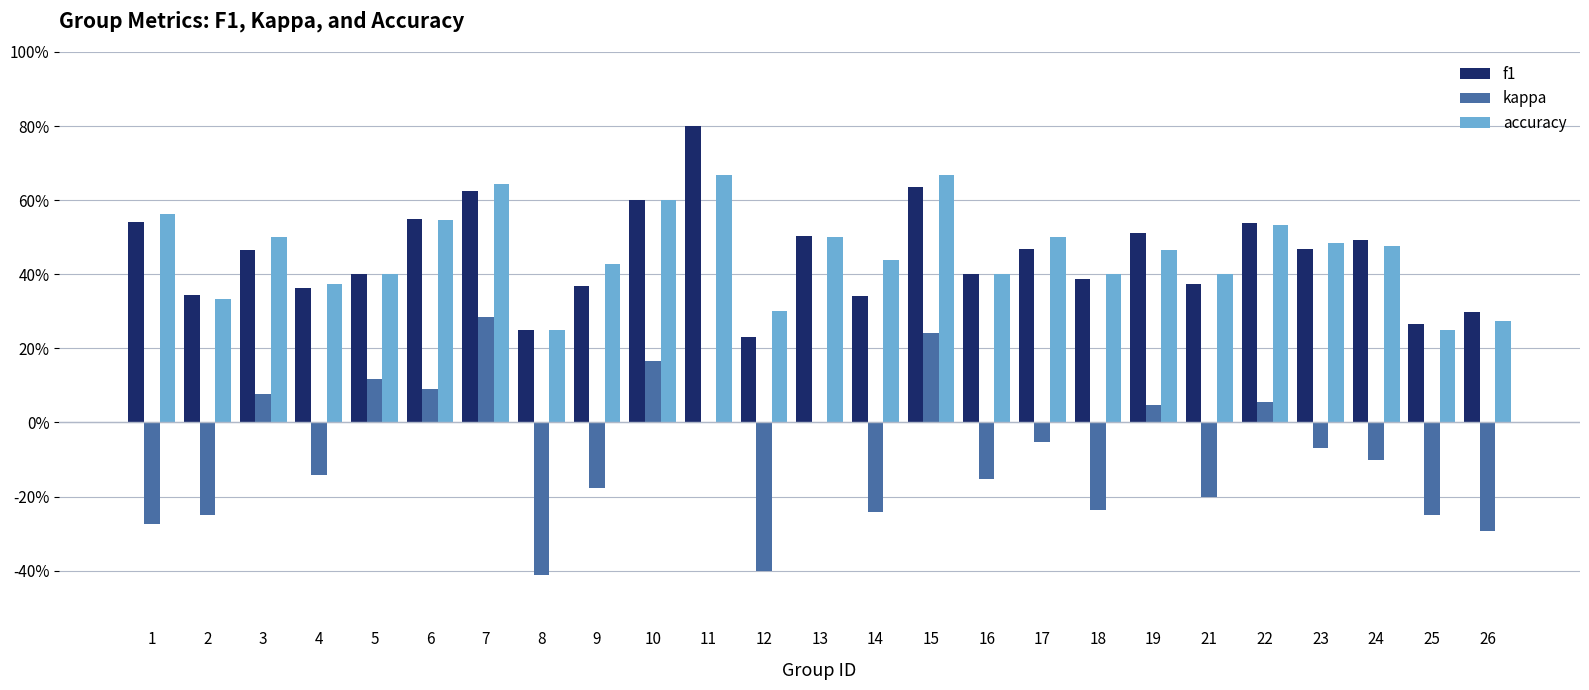

What are all the series names shown in the legend?

f1, kappa, accuracy